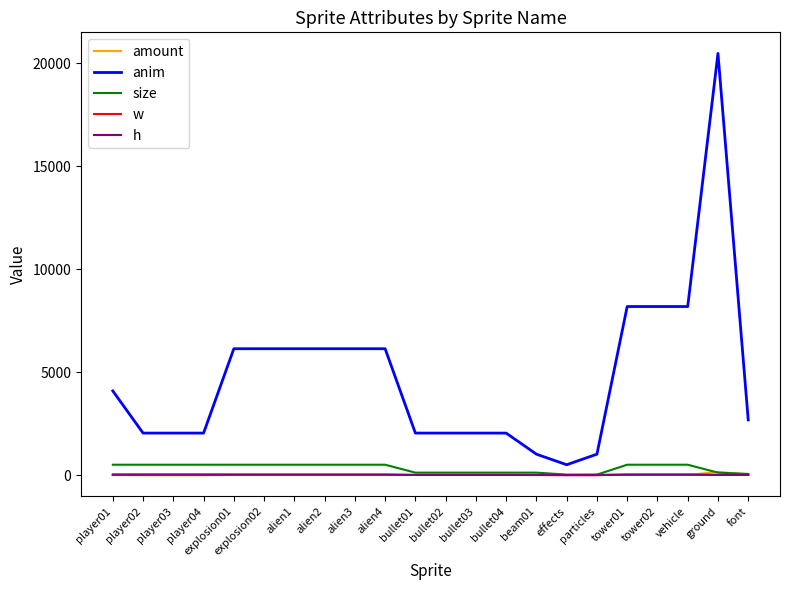

At which category does amount reach its first local valley?

beam01